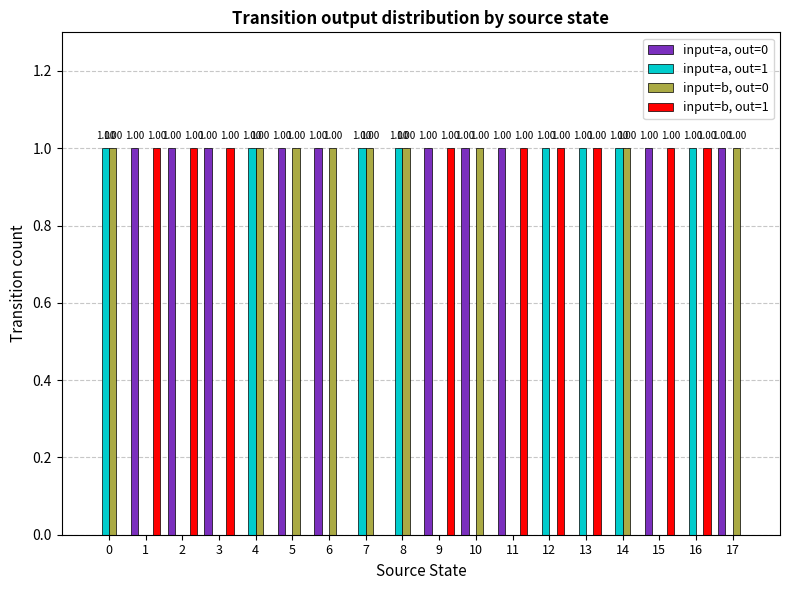

What is the sum of all input=a, out=1 values?

8